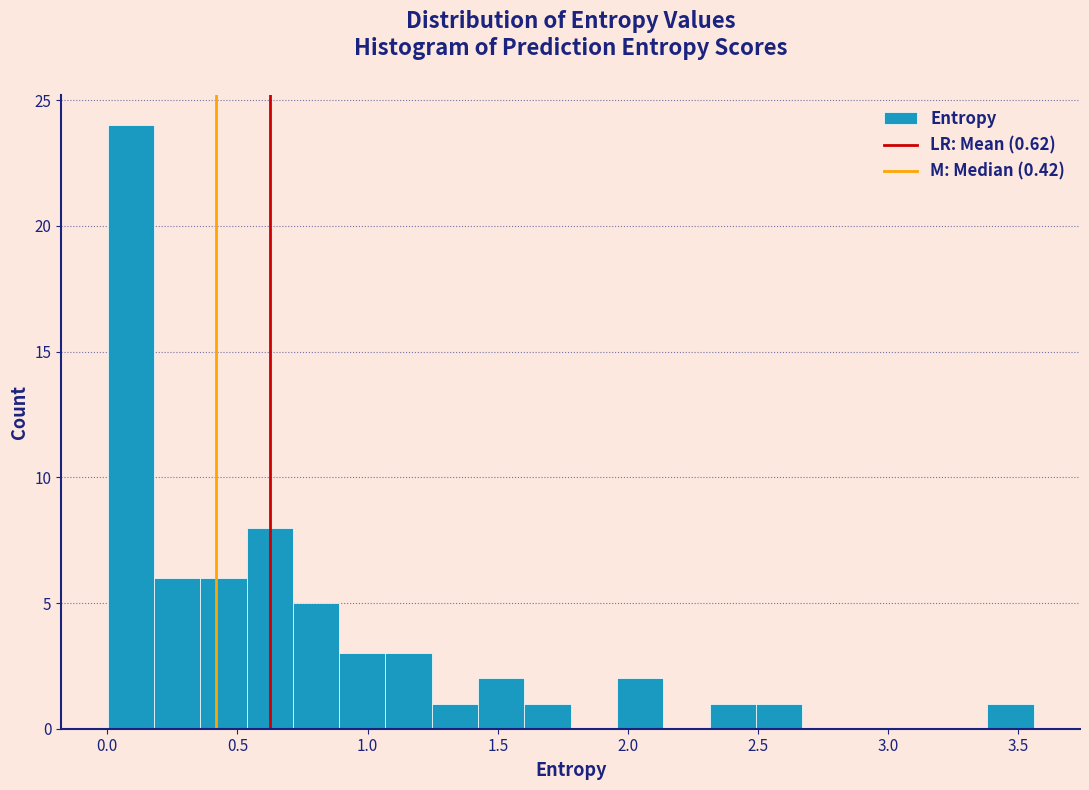

Read against the x-axis, roughly where is the centre of the tallest bar?

0.10